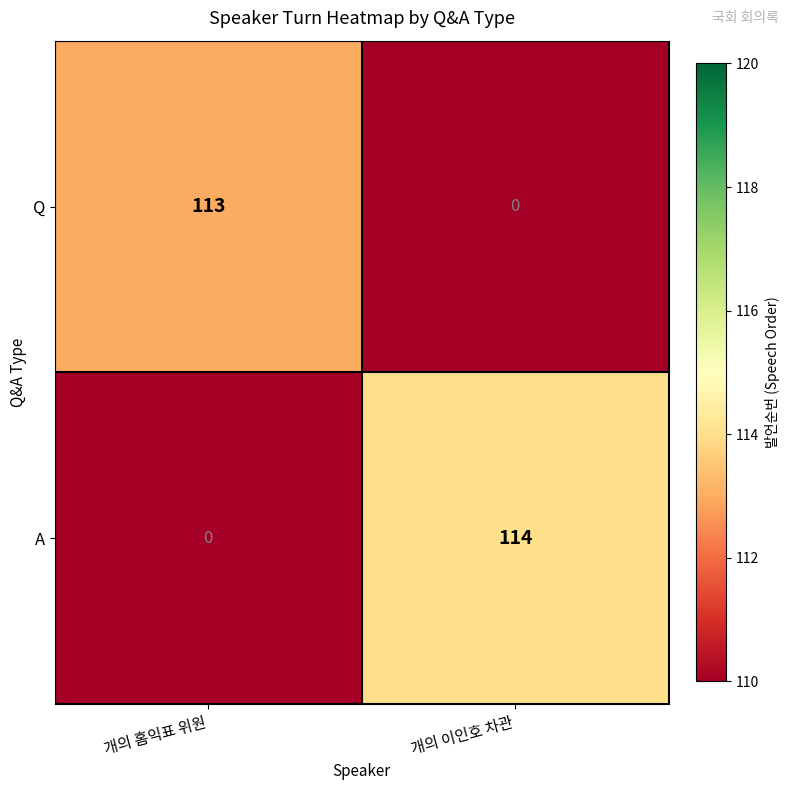

How many data points in A are less than 114?

1